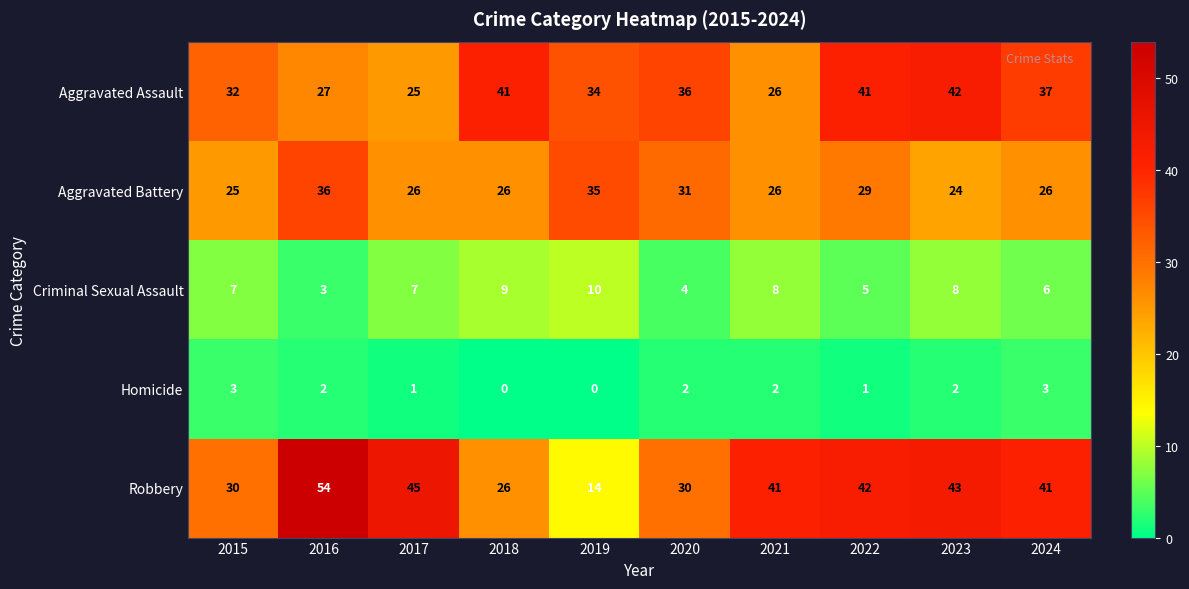

At which category is the sum across all series the highest?

2016